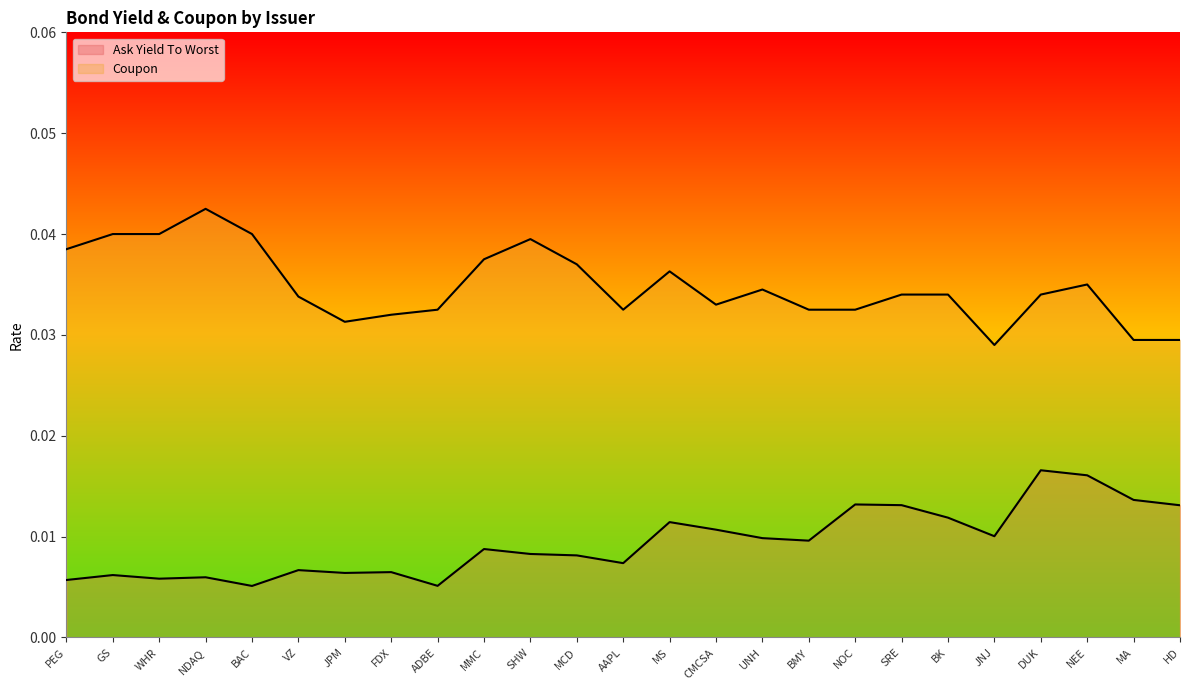

Is the value of Coupon at HD greater than the value of Ask Yield To Worst at NEE?

Yes